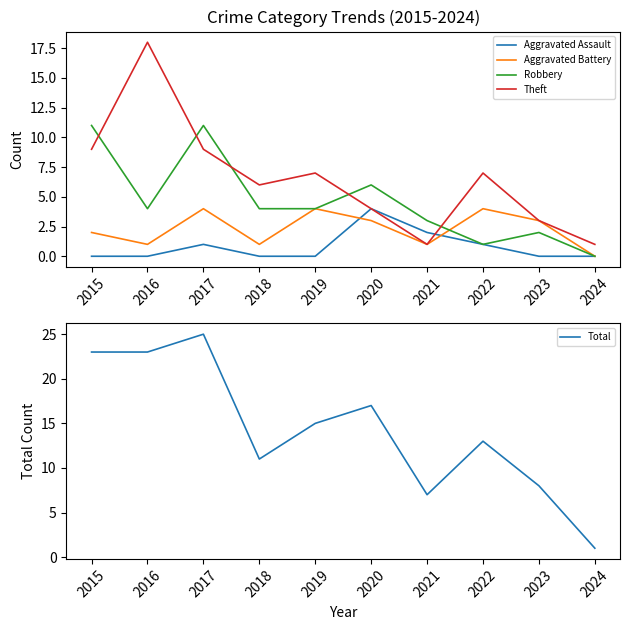

How many categories are shown in the chart?

10